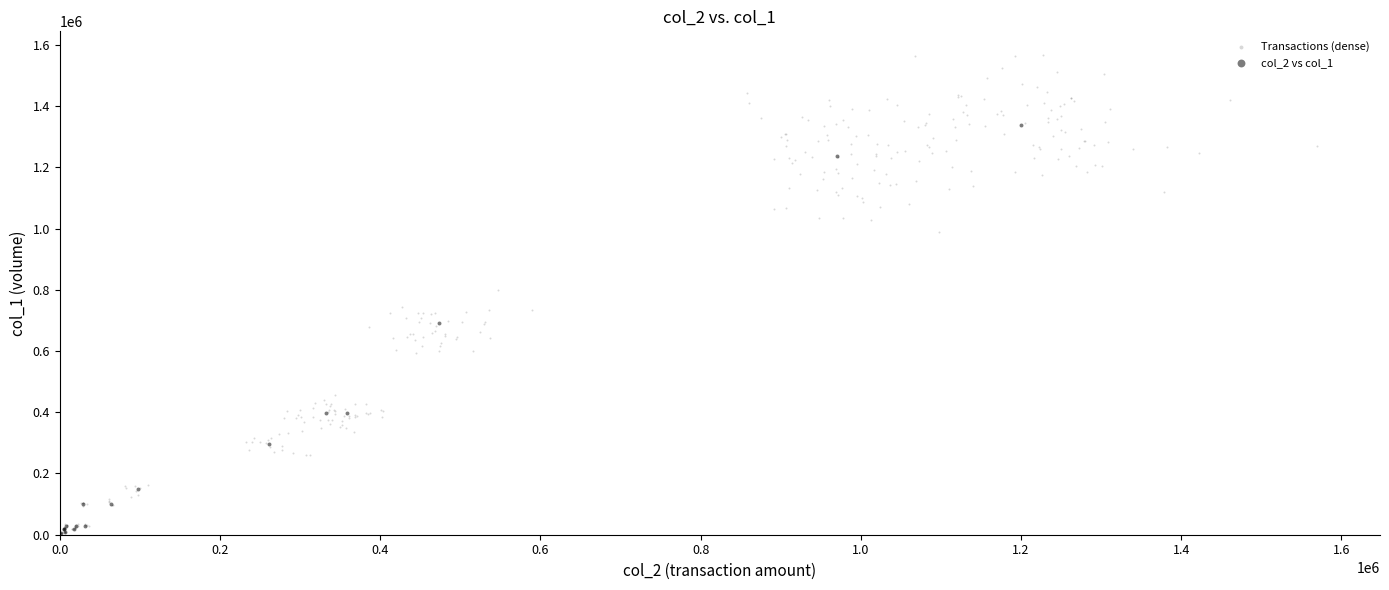

Which series has the largest Y range (max minus min)?

Transactions (dense)